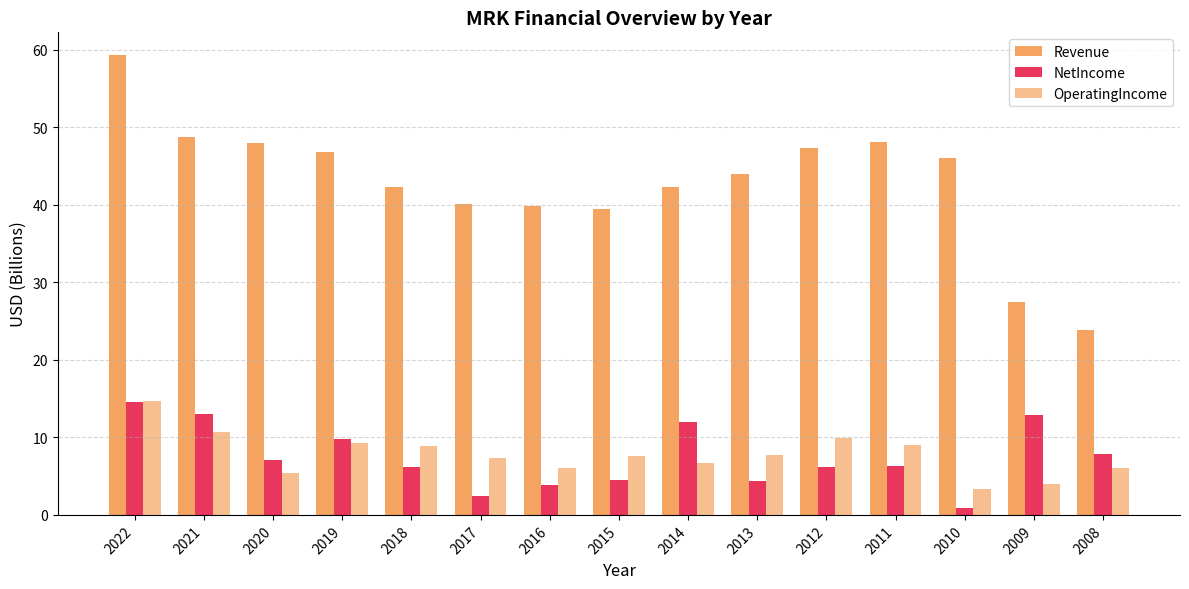

Which series has the largest range (max minus min)?

Revenue